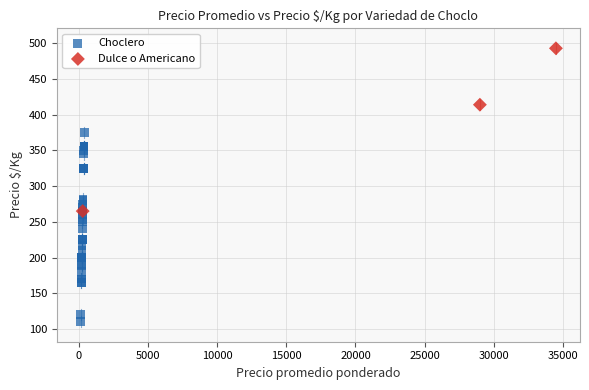

Which series contains the lowest Y value?

Choclero